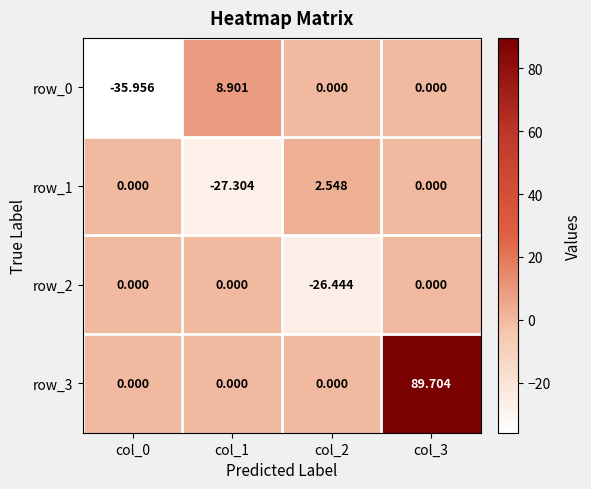

What is the total value across all series at col_0?

-36.0